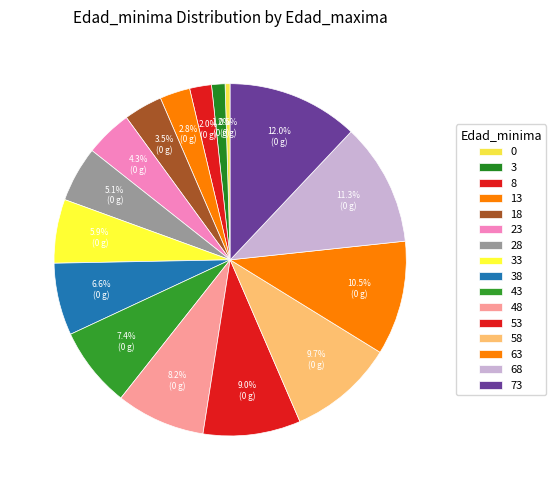

Count the number of slices in the pie.

16